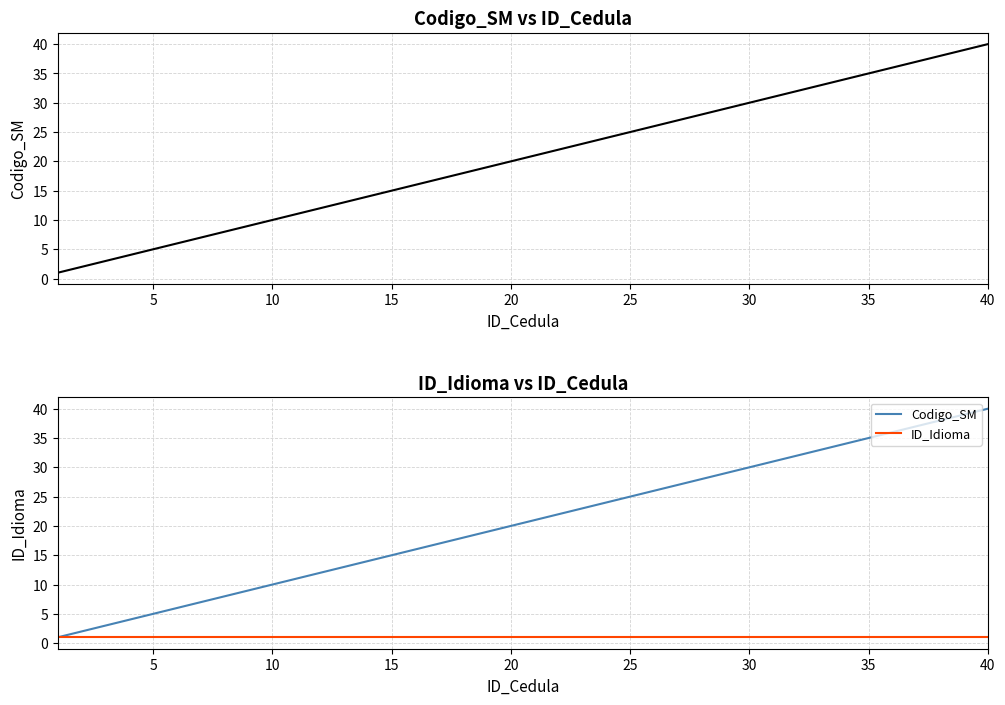

Is the value of ID_Idioma at 24 greater than the value of Codigo_SM at 26?

No